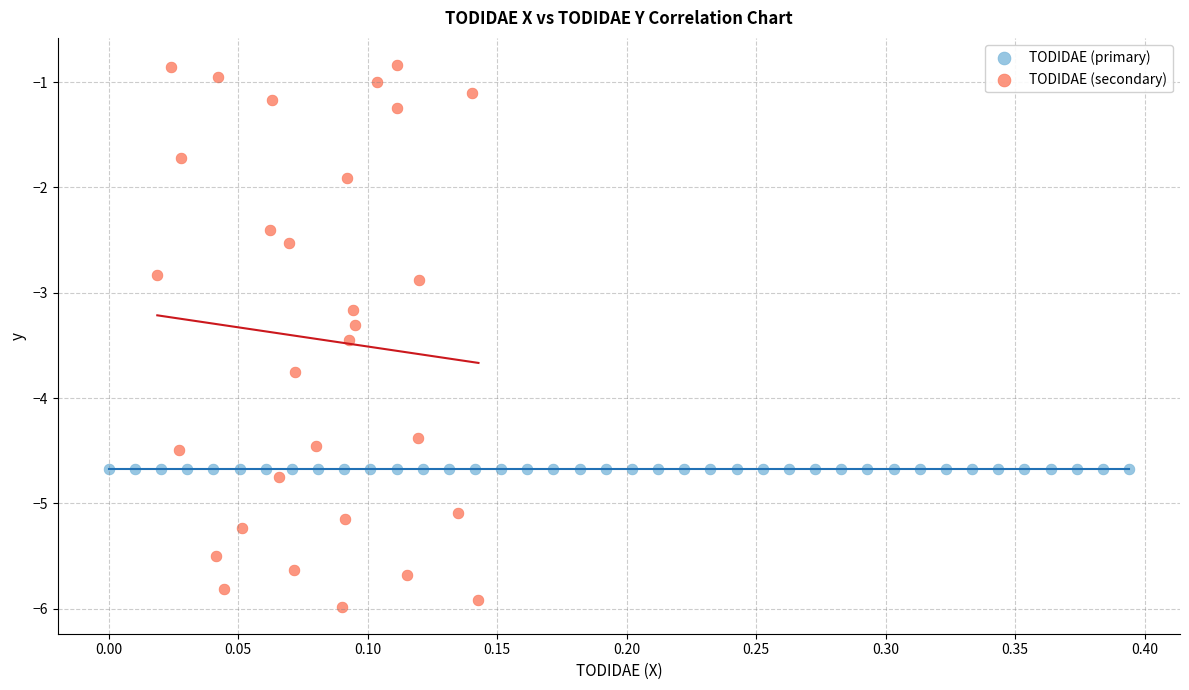

Which series reaches the minimum Y coordinate?

TODIDAE (secondary)